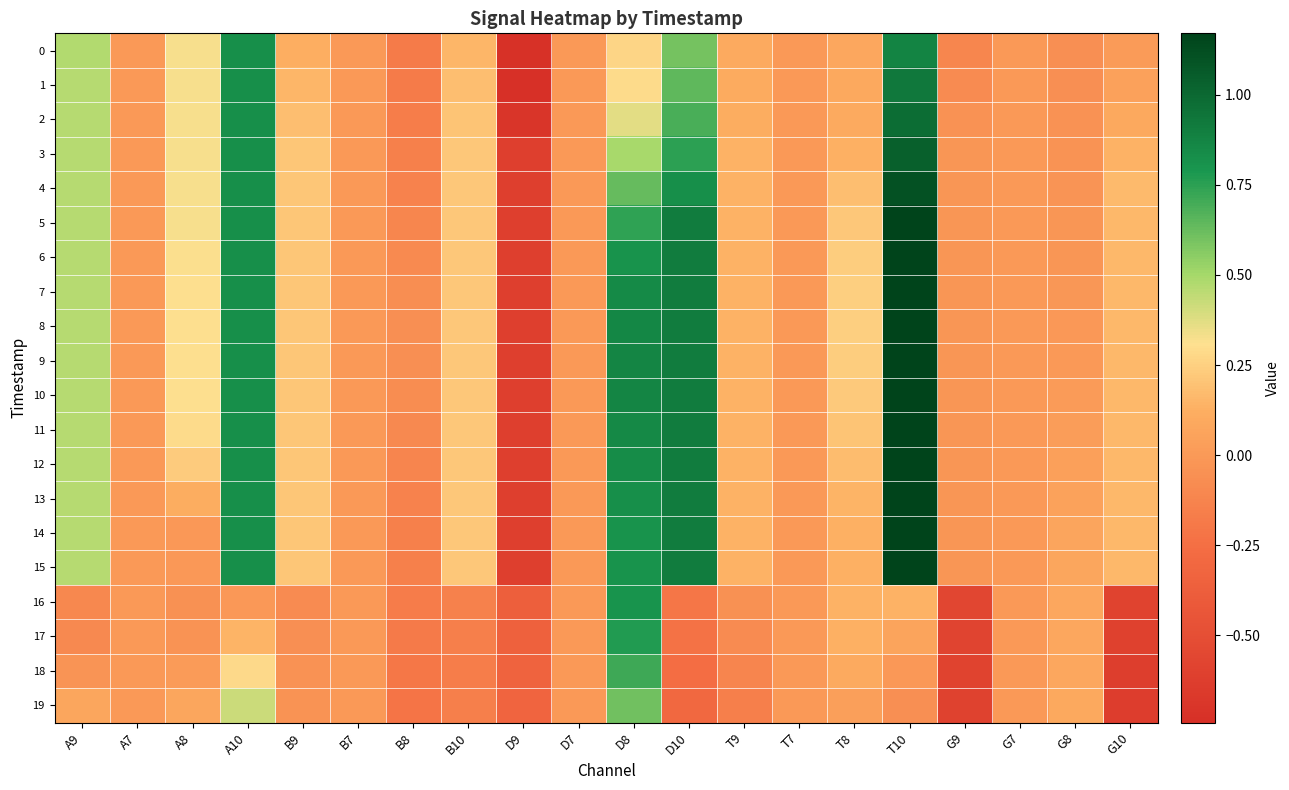

What is the total value across all series at T10?

17.9